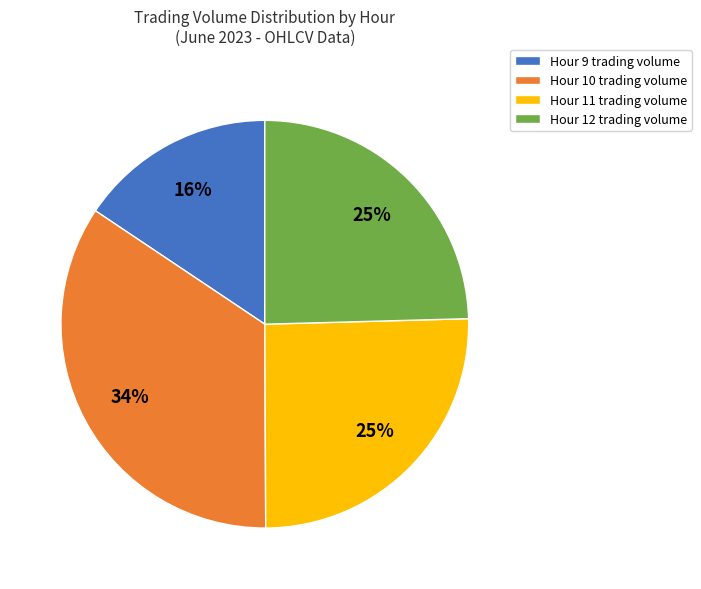

Count the number of slices in the pie.

4